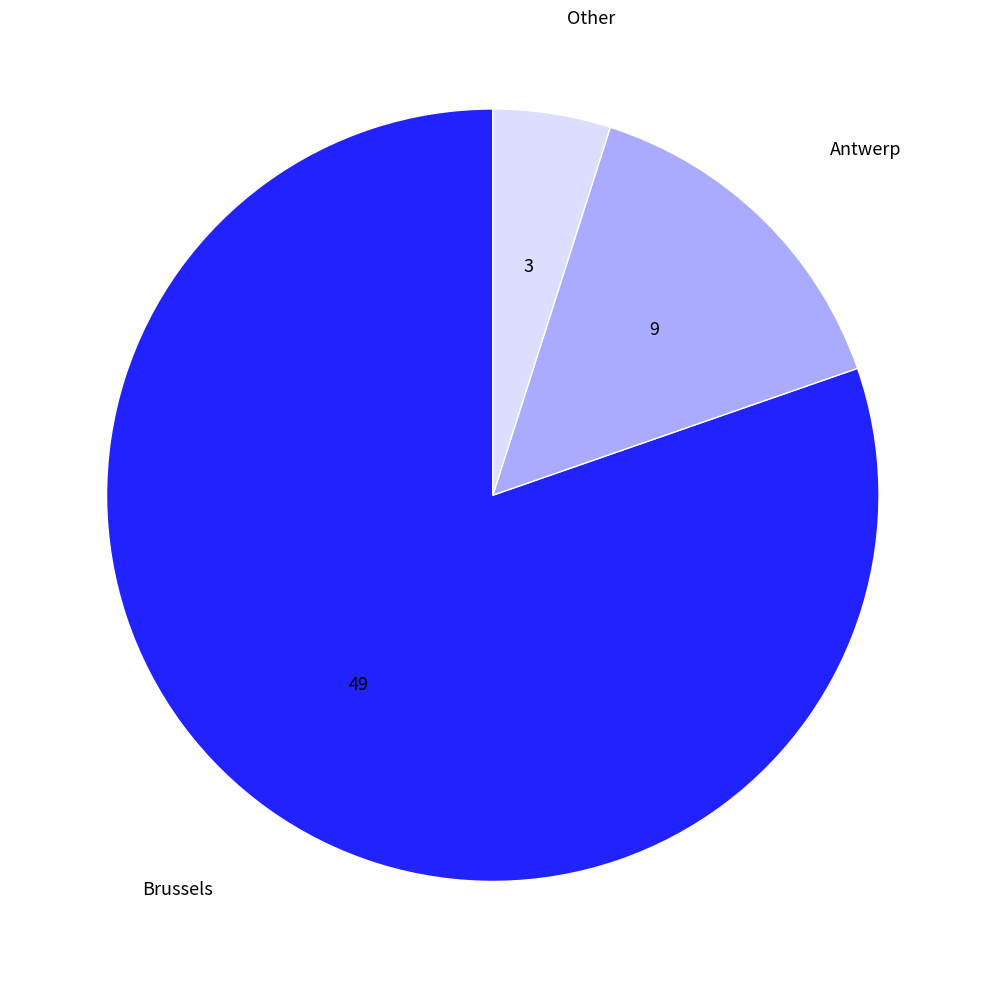

How many segments does this pie chart have?

3